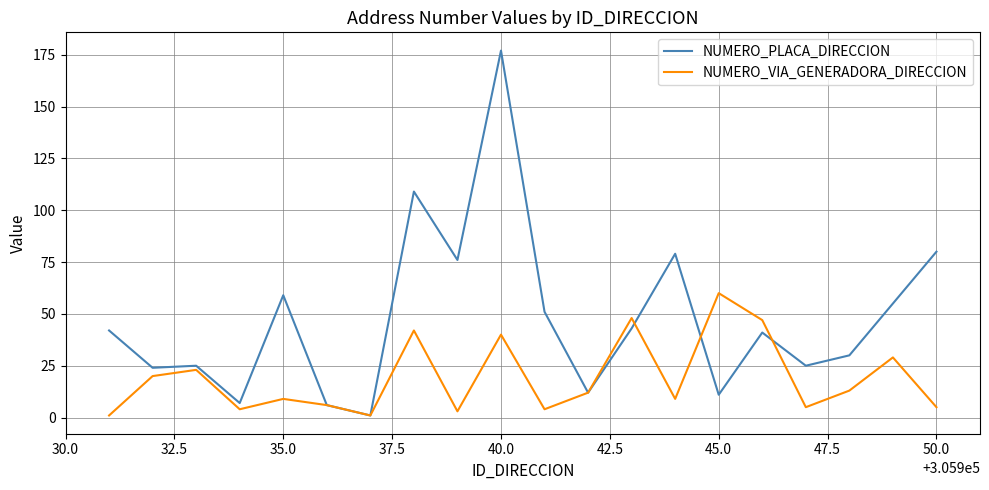

Which series has the widest spread of values?

NUMERO_PLACA_DIRECCION